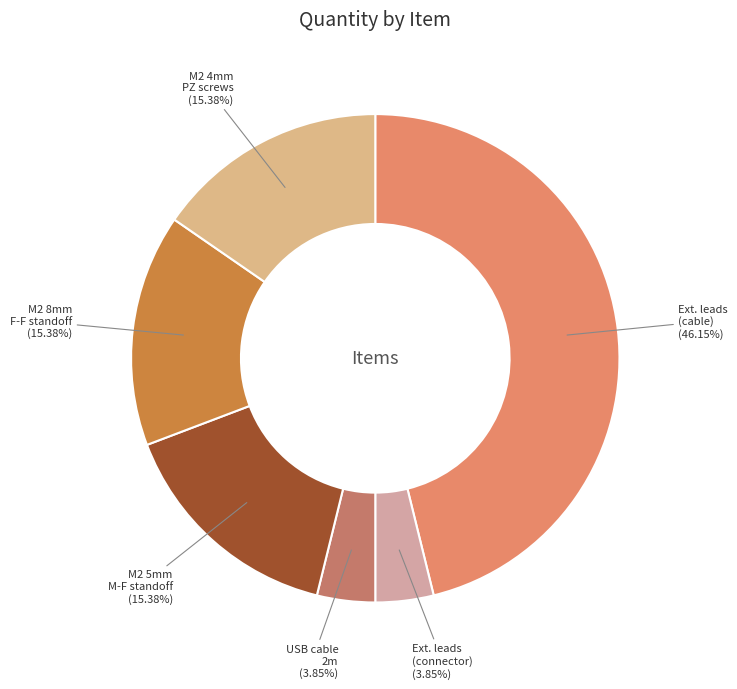

Is the sum of Ext. leads (cable) and M2 4mm PZ screws greater than half?

Yes